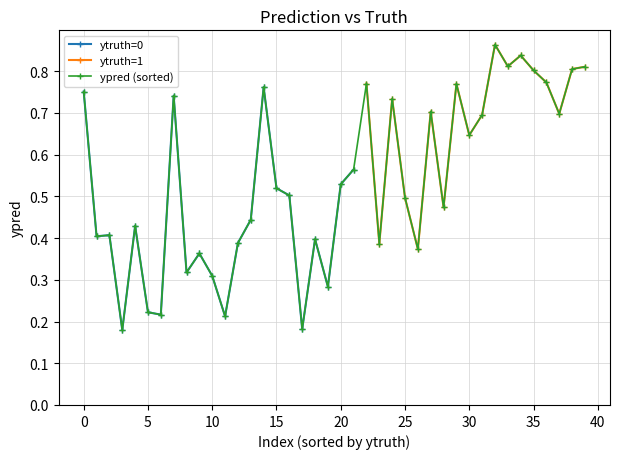

True or false: ytruth=0 has more than 2 interior local peaks.

True